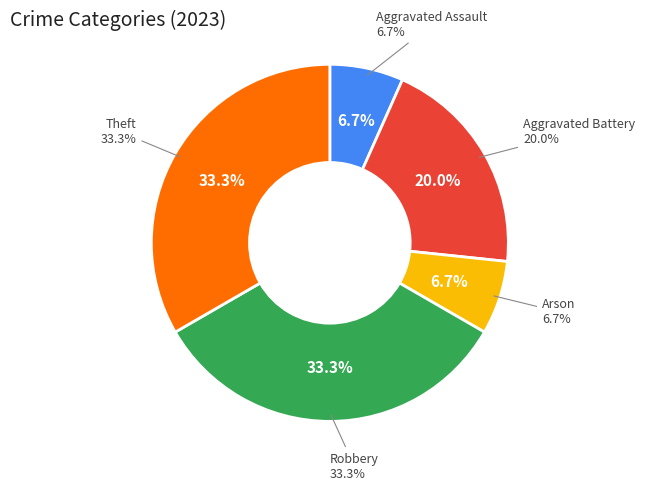

Which slice is the smallest?

Aggravated Assault